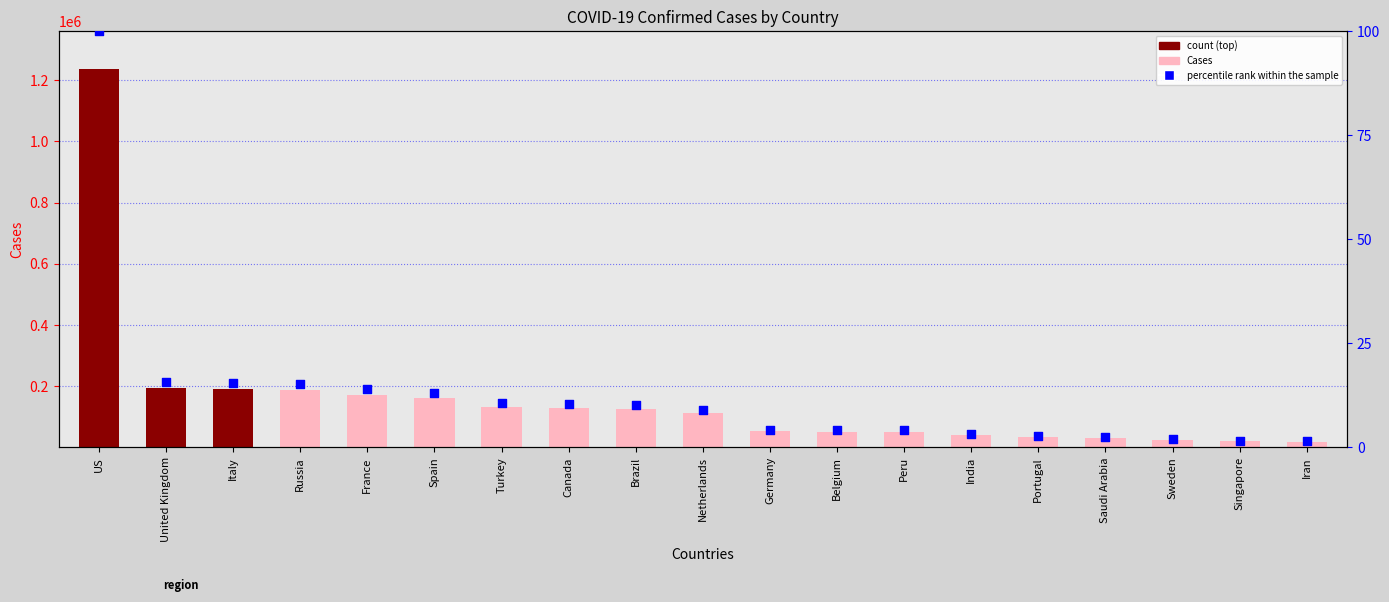

What are all the series names shown in the legend?

Cases, percentile rank within the sample